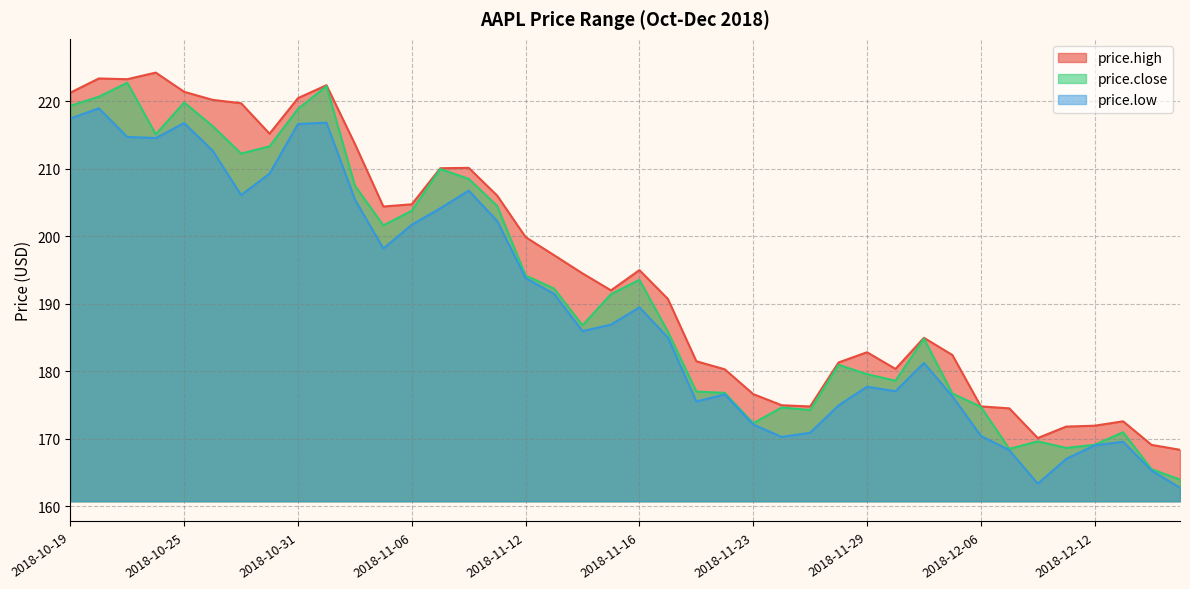

What is the minimum value shown in the chart?

162.7